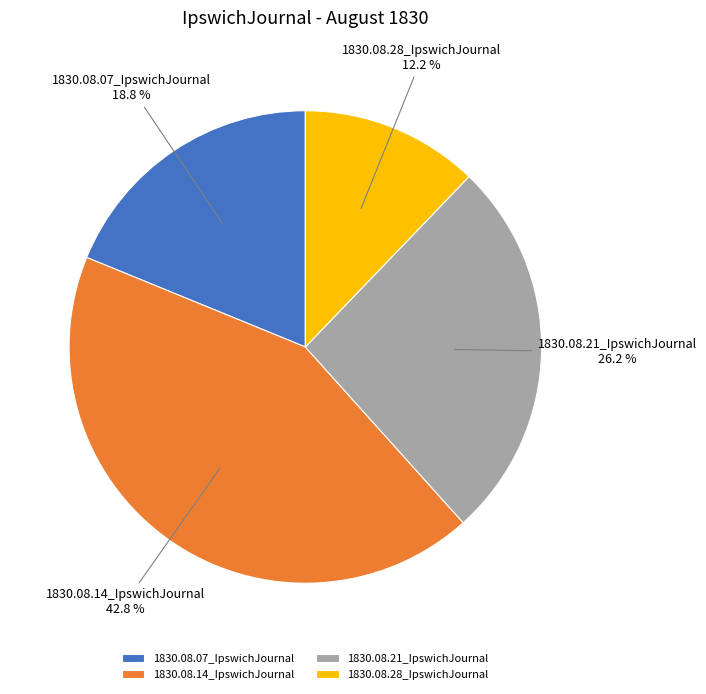

Count the number of slices in the pie.

4